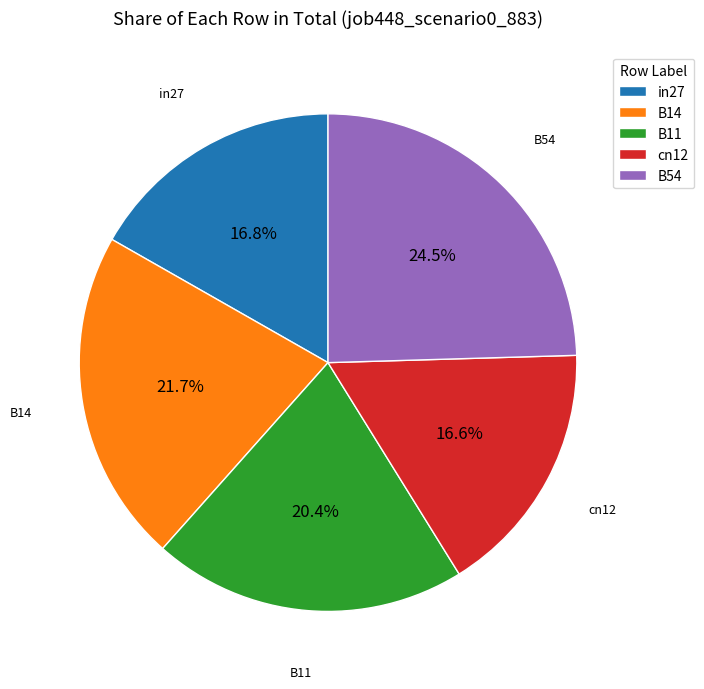

Which has a higher value, B11 or B14?

B14